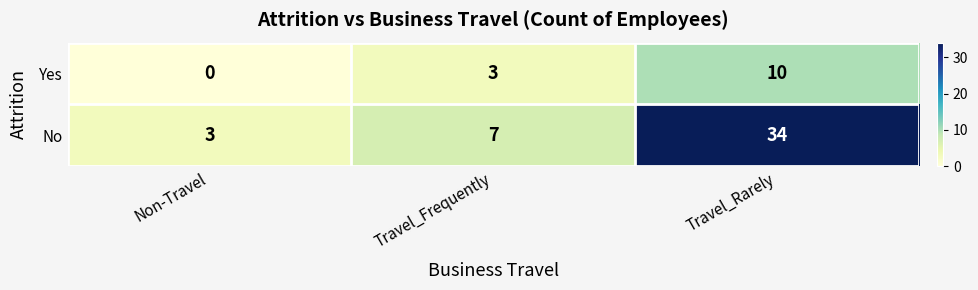

At which label is Yes closest to 5?

Travel_Frequently